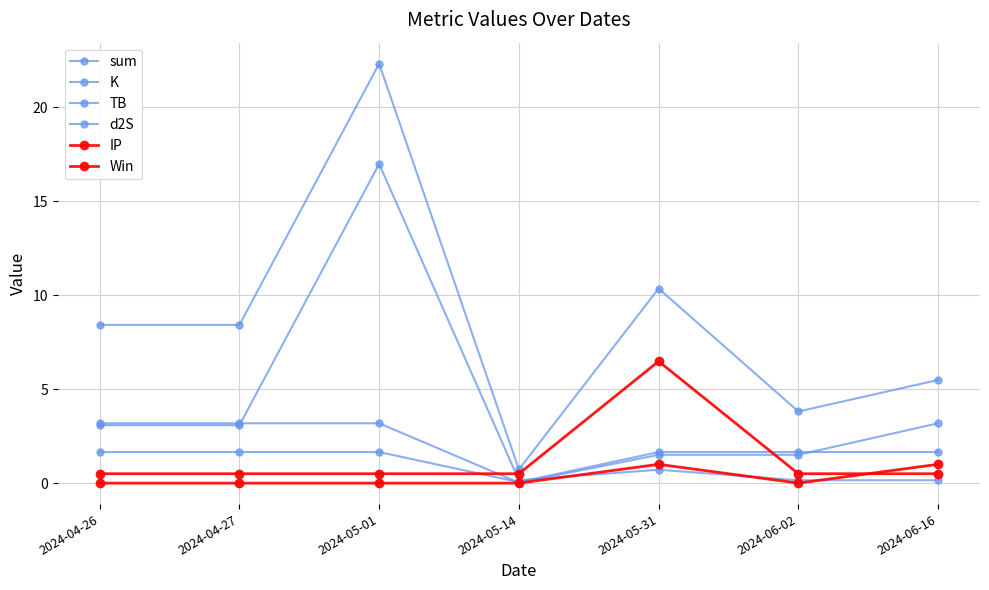

How many lines are shown in the chart?

6